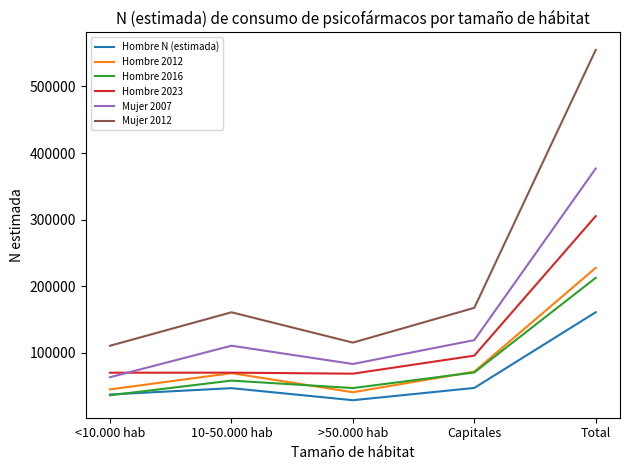

The value of Mujer 2007 at >50.000 hab is 135170. True or false?

False